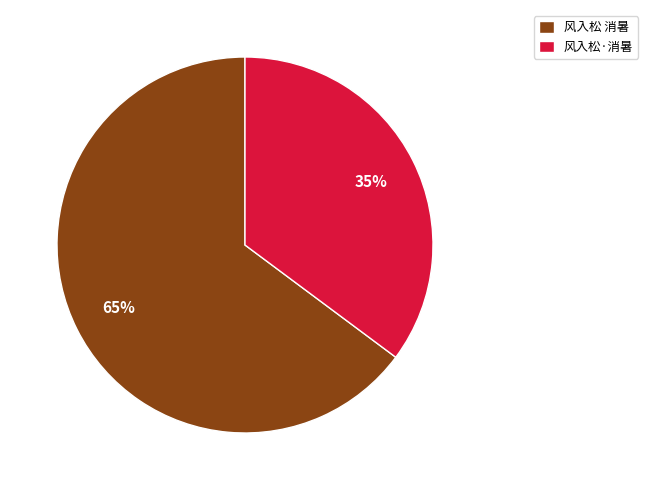

How many segments does this pie chart have?

2